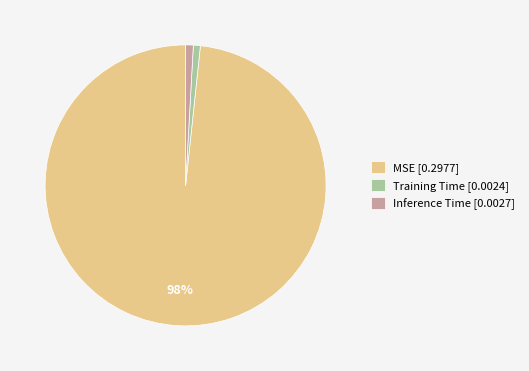

How many segments does this pie chart have?

3